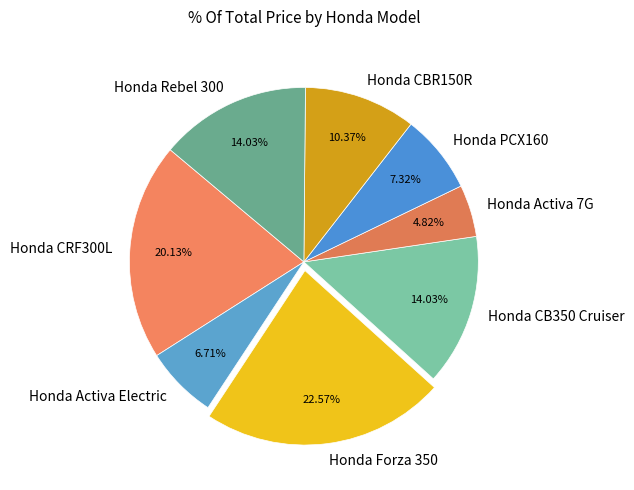

Combined, do Honda Activa Electric and Honda CBR150R account for over 50%?

No